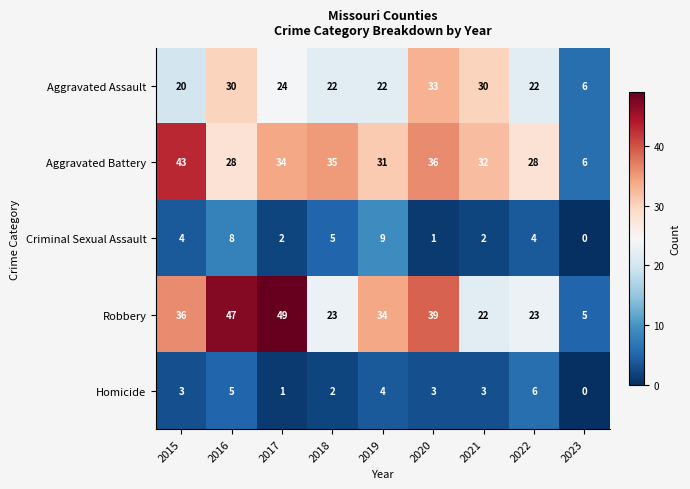

At which category is the sum across all series the highest?

2016